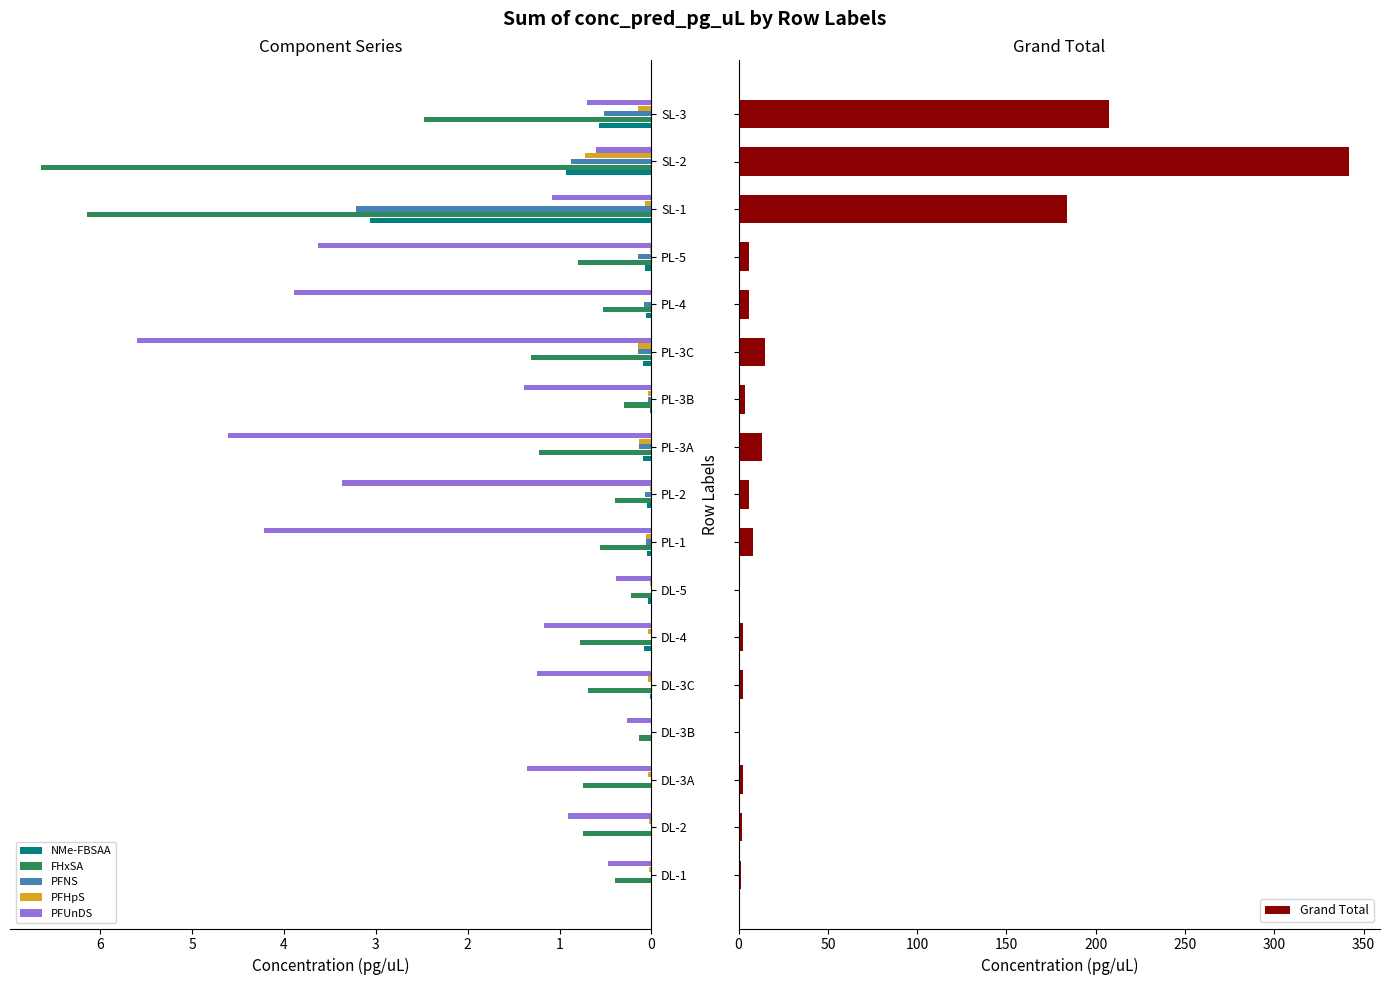

At how many categories does at least one series exceed 275?

1